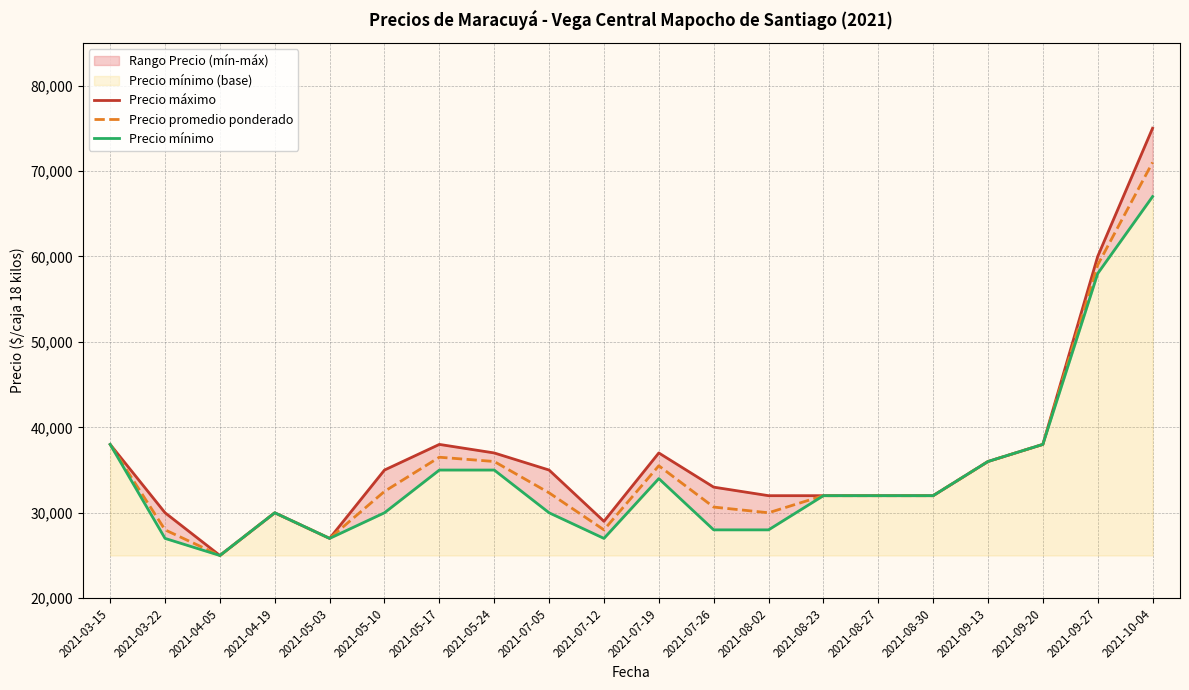

How many lines are shown in the chart?

3